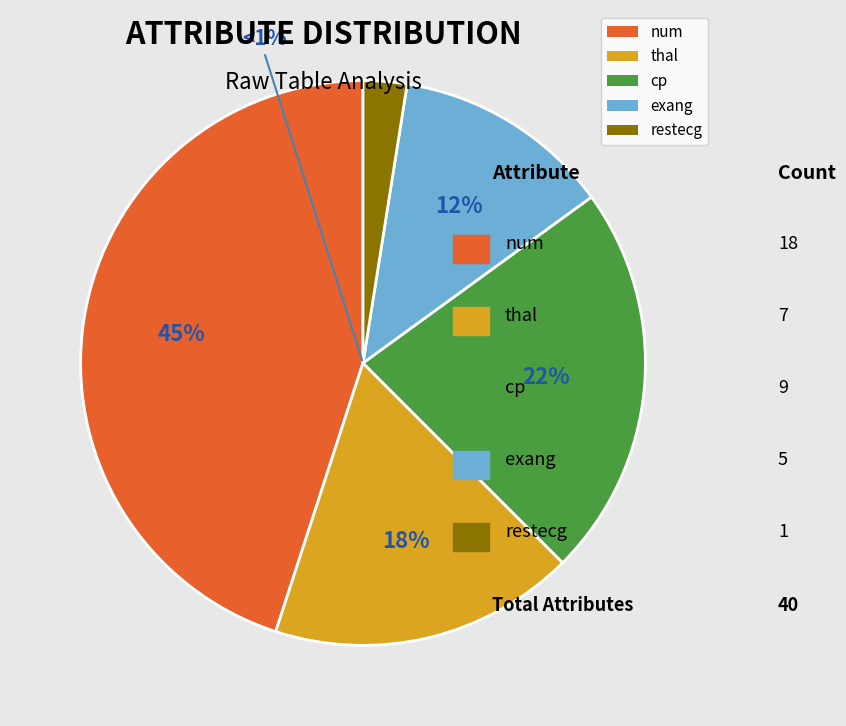

Does any single category account for the majority?

No